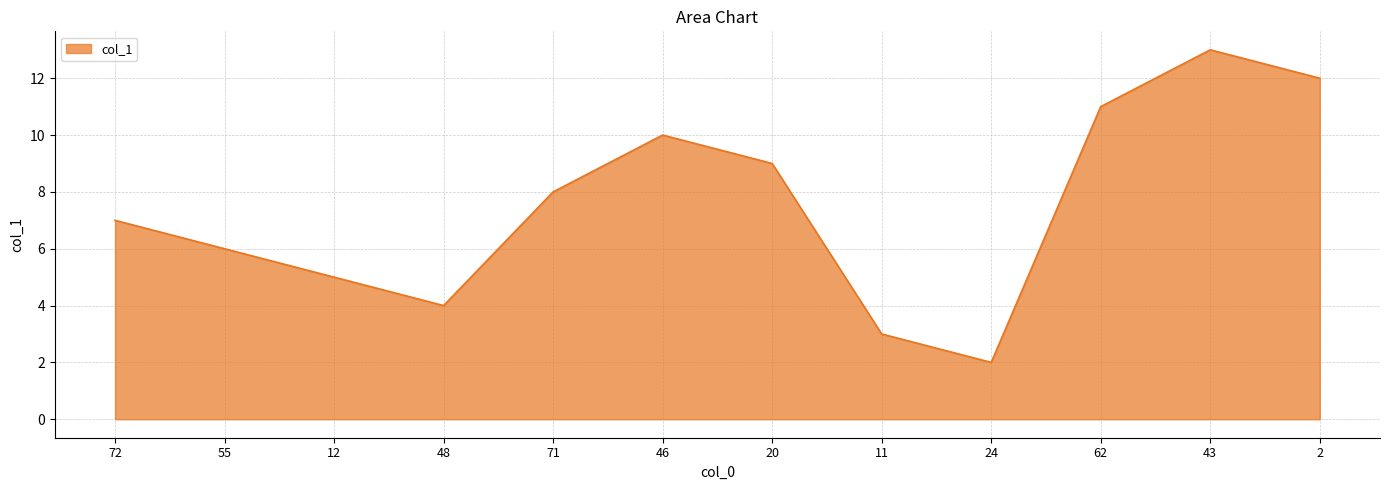

Count the number of categories in the chart.

12